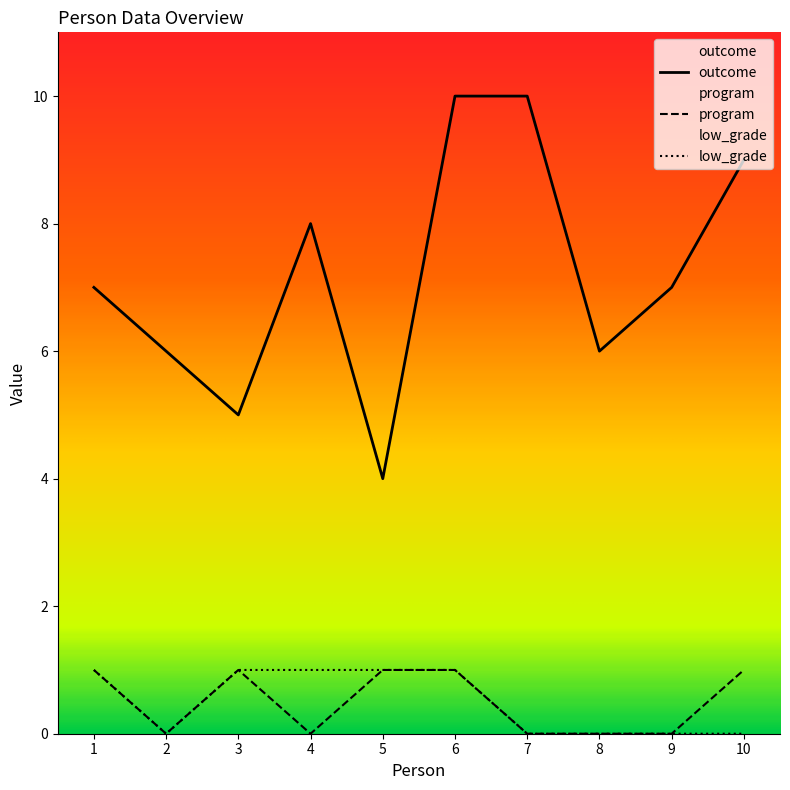

True or false: low_grade and outcome intersect in this chart.

False